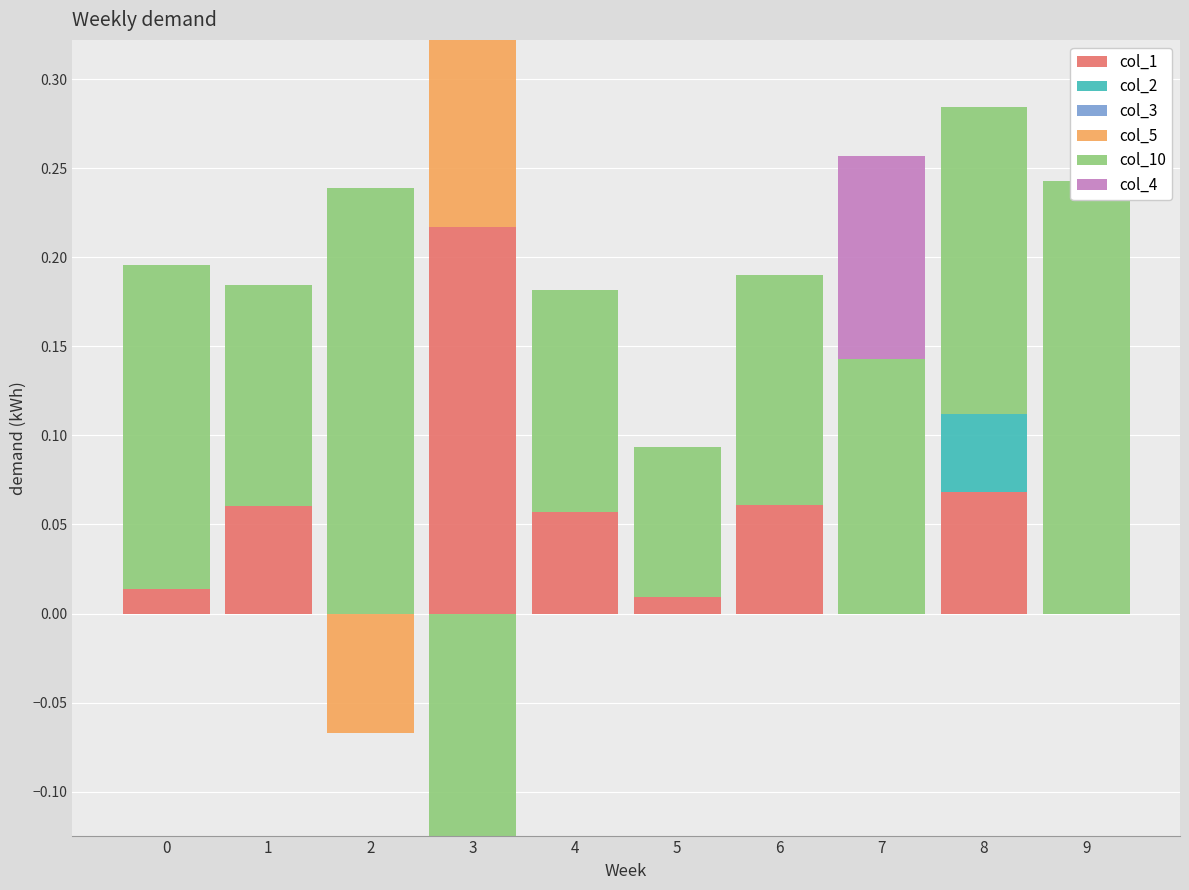

At which label does col_10 reach its minimum?

3